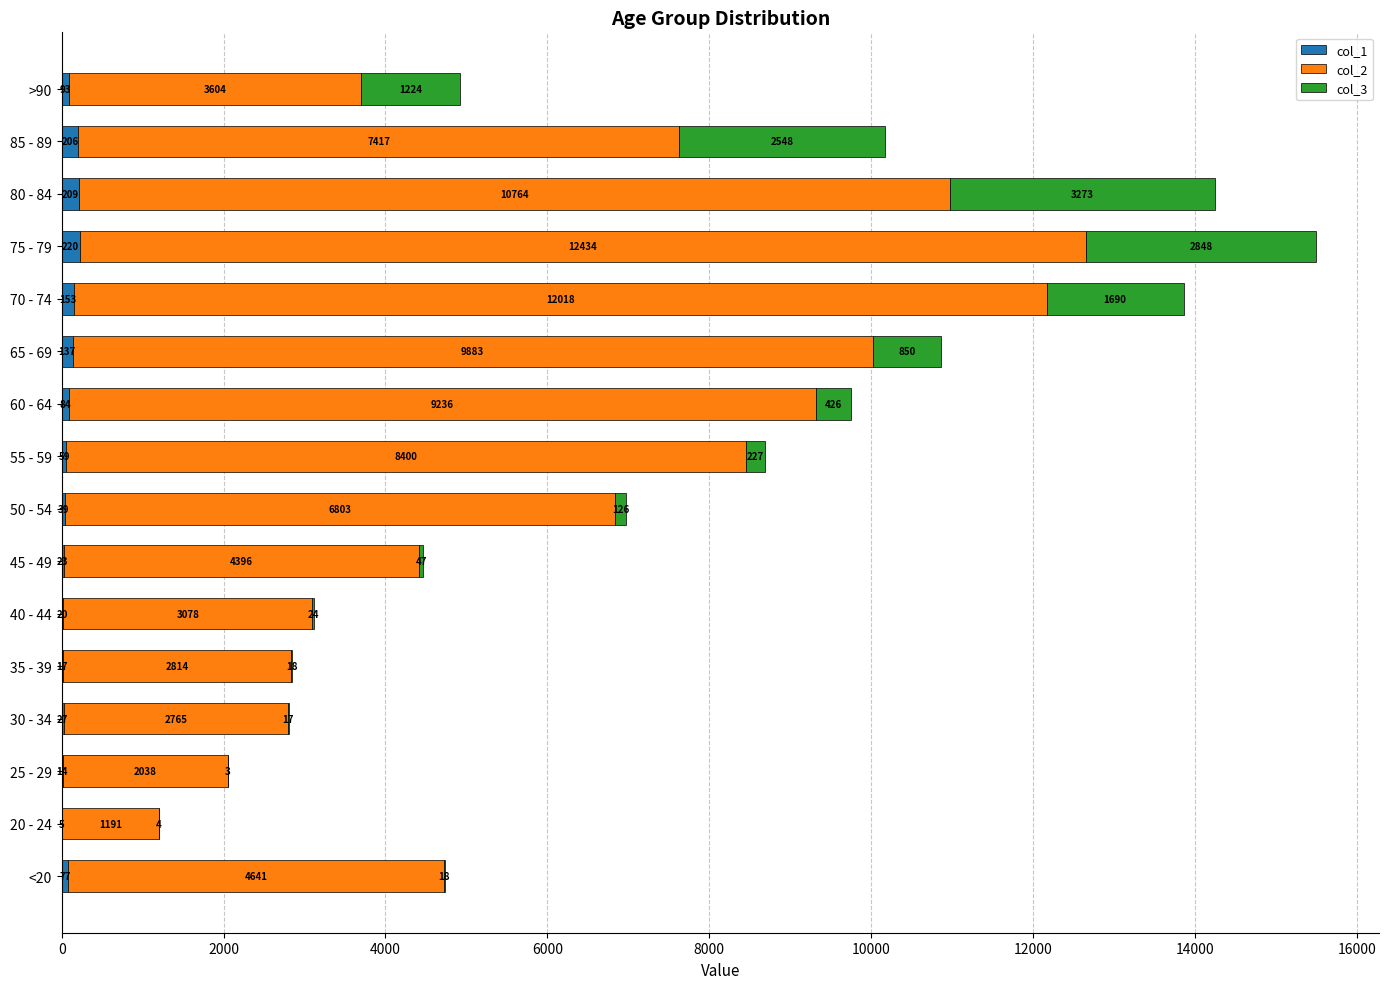

What is the total value across all series at 55 - 59?

8686